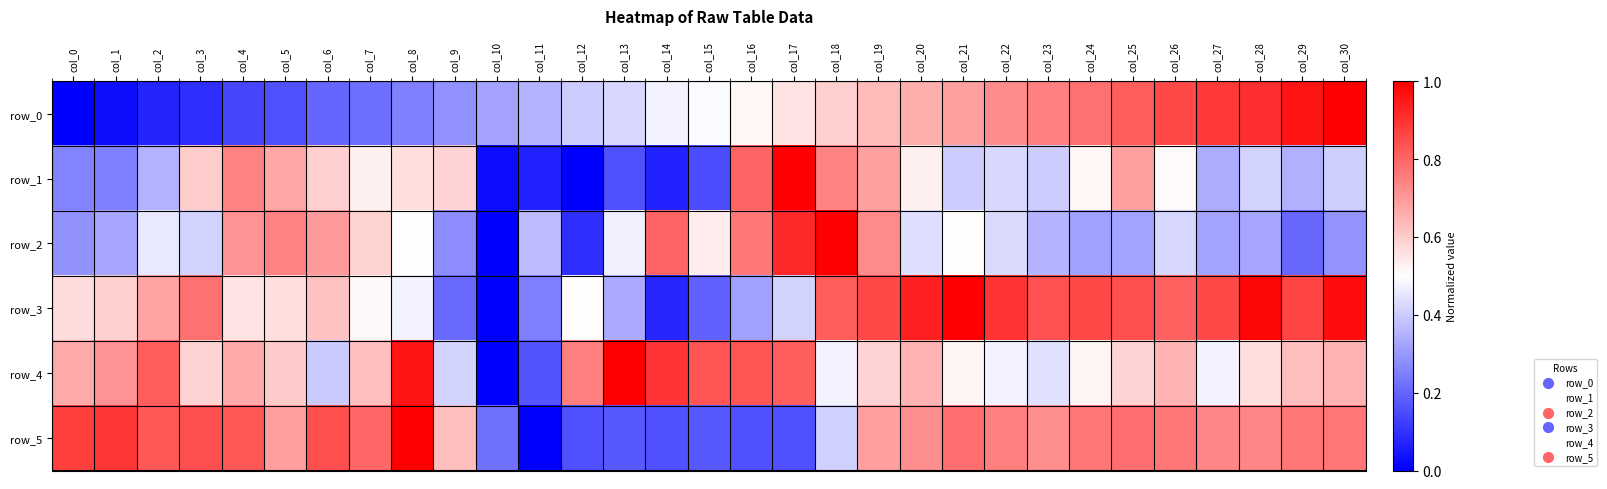

Which series has the widest spread of values?

row_0